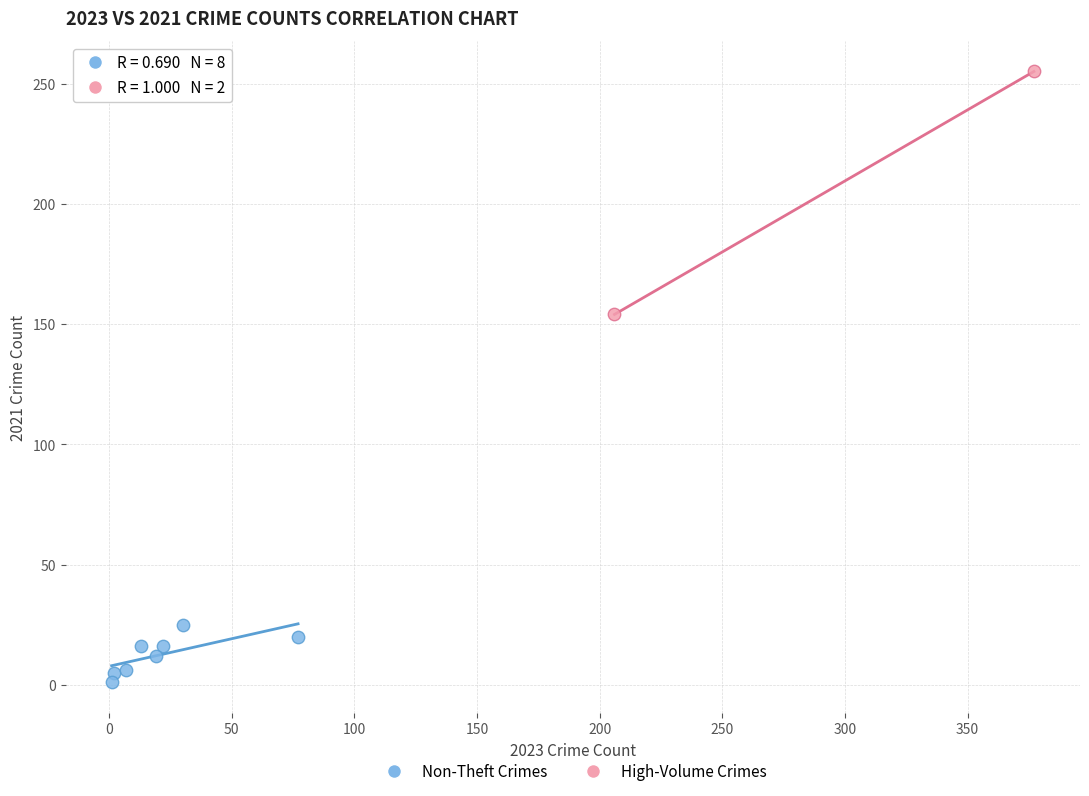

What are all the series names shown in the legend?

Non-Theft Crimes, High-Volume Crimes